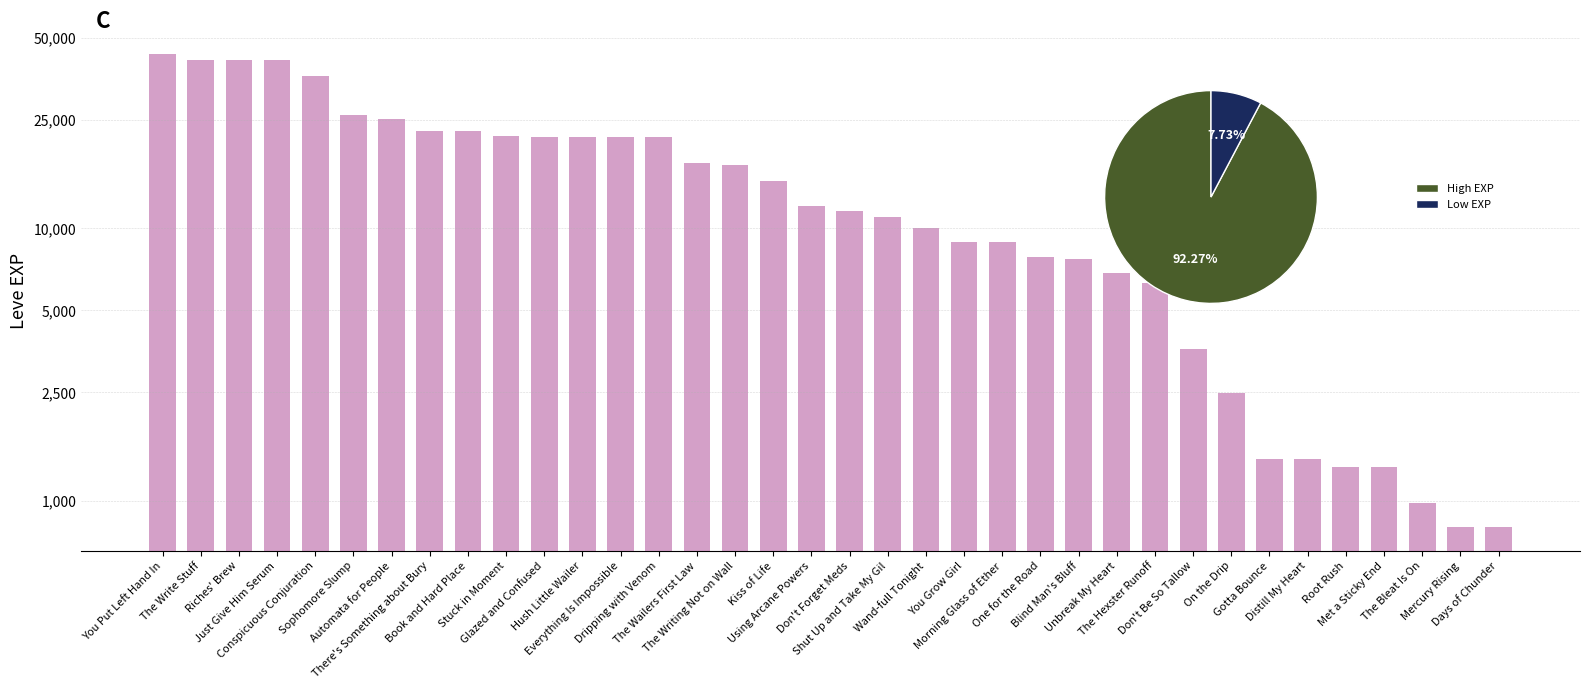

Count the number of values greater than 12030.

17